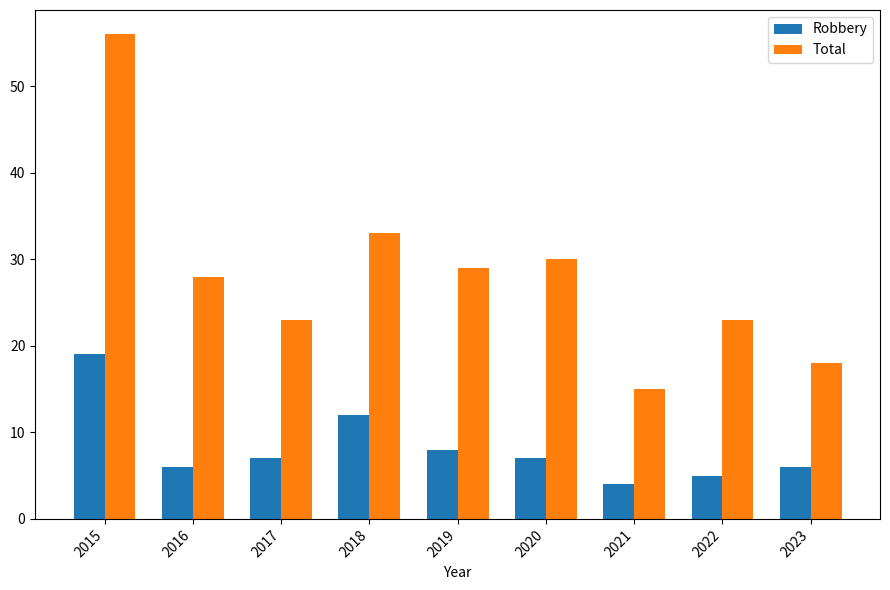

What is the minimum value shown in the chart?

4